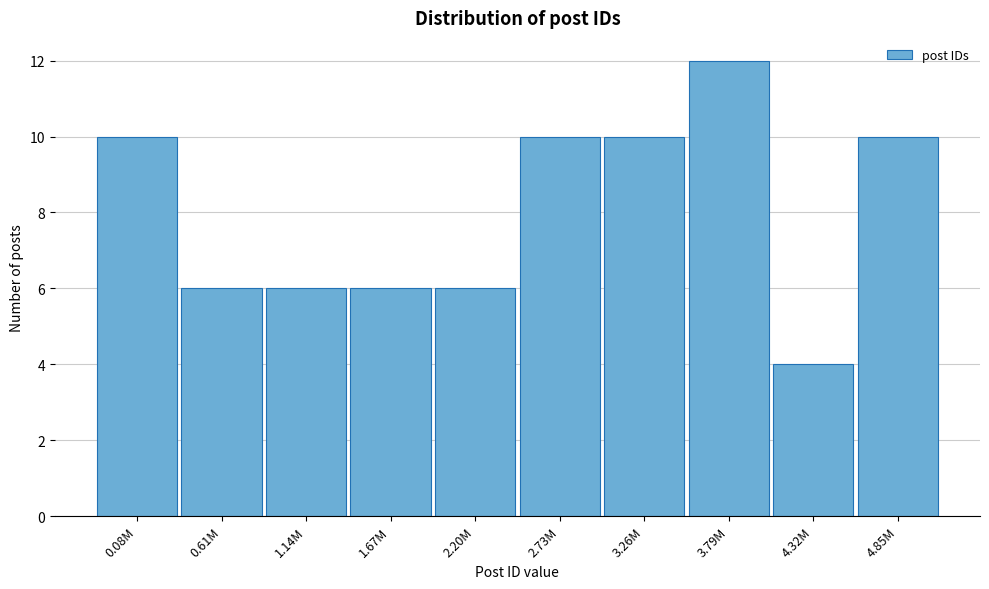

Reading left to right, transcribe all the data shown in this chart.

0.08M=10	0.61M=6	1.14M=6	1.67M=6	2.20M=6	2.73M=10	3.26M=10	3.79M=12	4.32M=4	4.85M=10